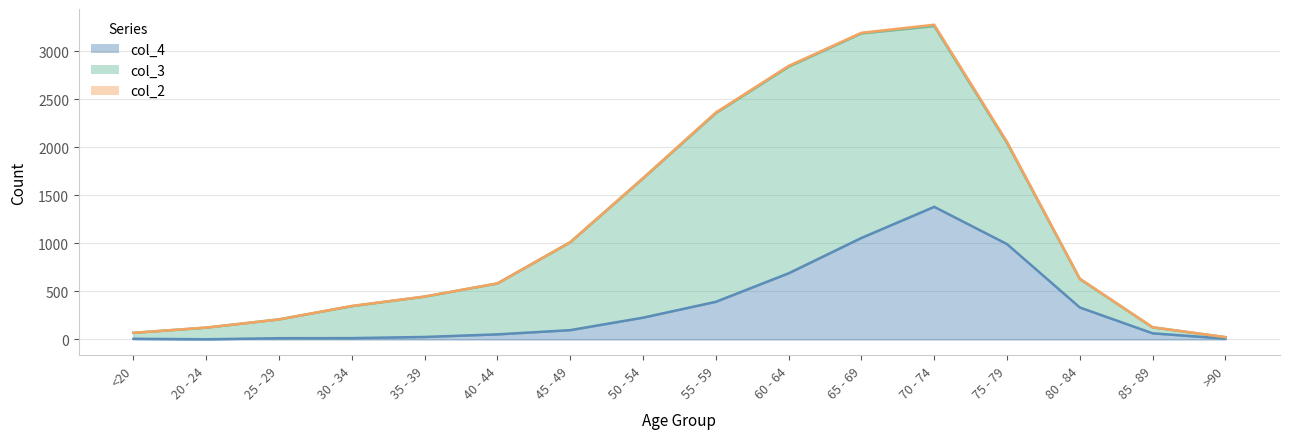

What is the maximum value shown in the chart?

2151